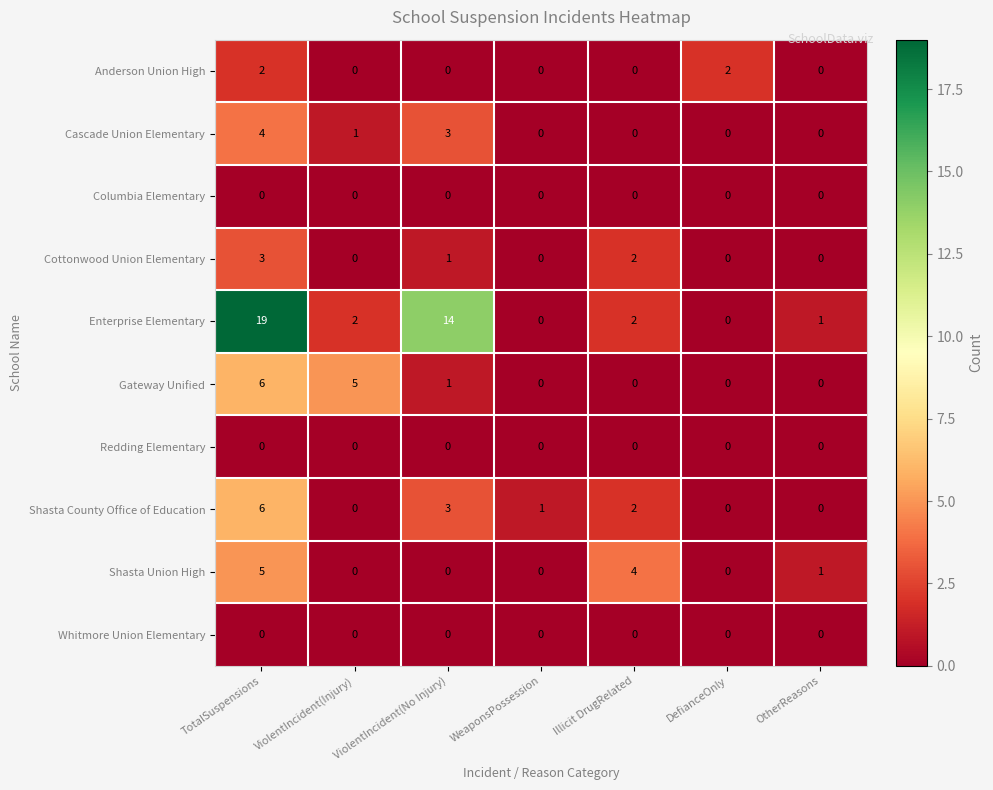

Is it true that Cottonwood Union Elementary equals -2 at OtherReasons?

False